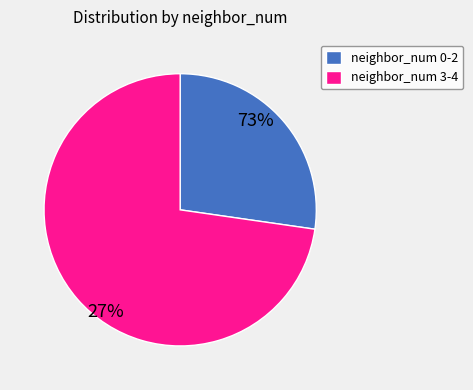

To the nearest percent, what is the difference between the largest and smallest slice percentages?

45%